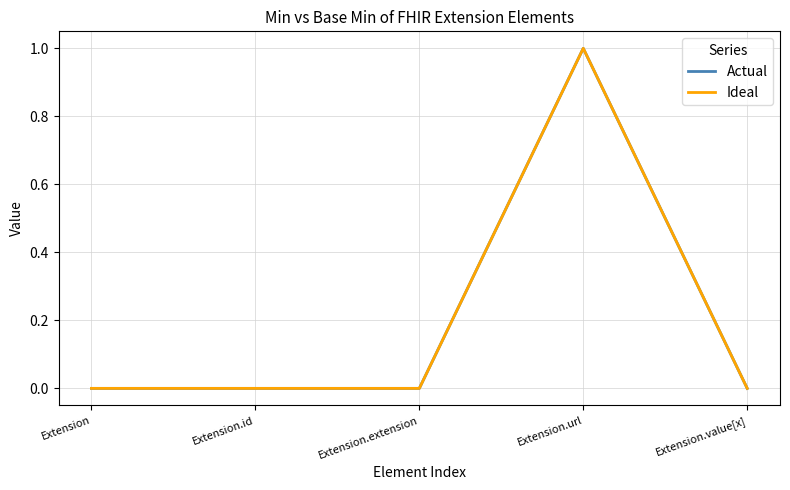

Does the chart have visible grid lines?

Yes